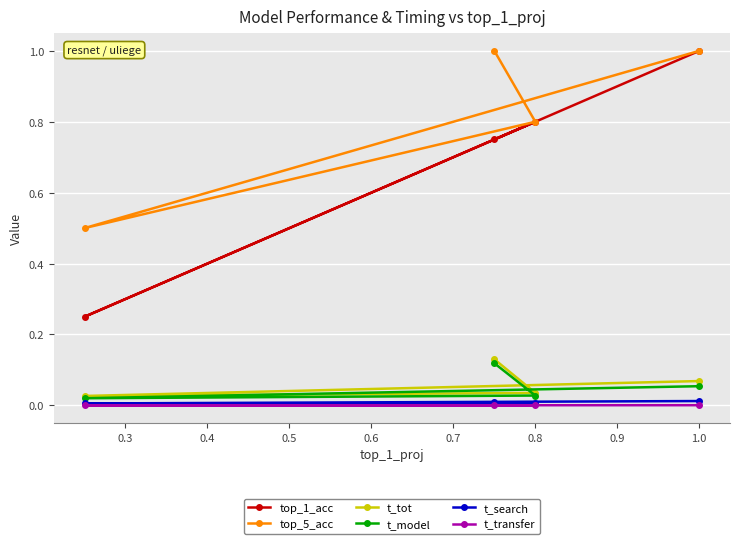

How many lines are shown in the chart?

6